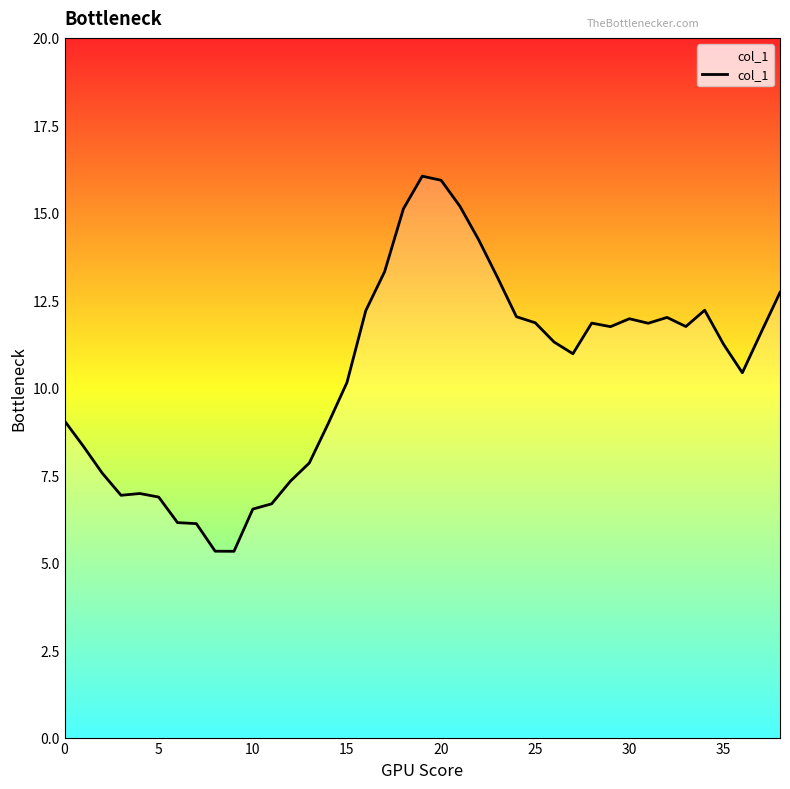

Does the chart have visible grid lines?

No